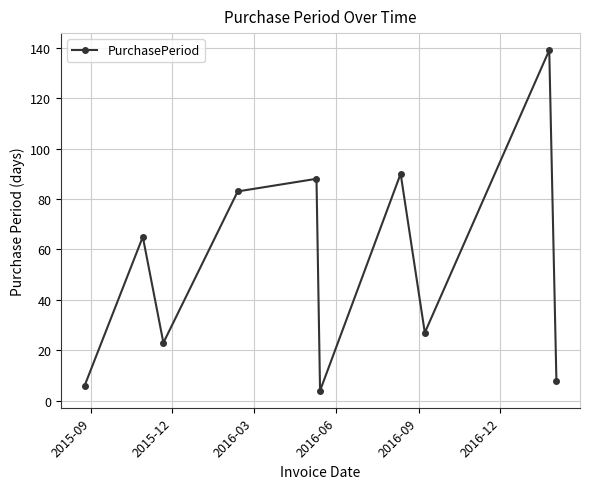

What is the difference between the maximum and minimum values?

135